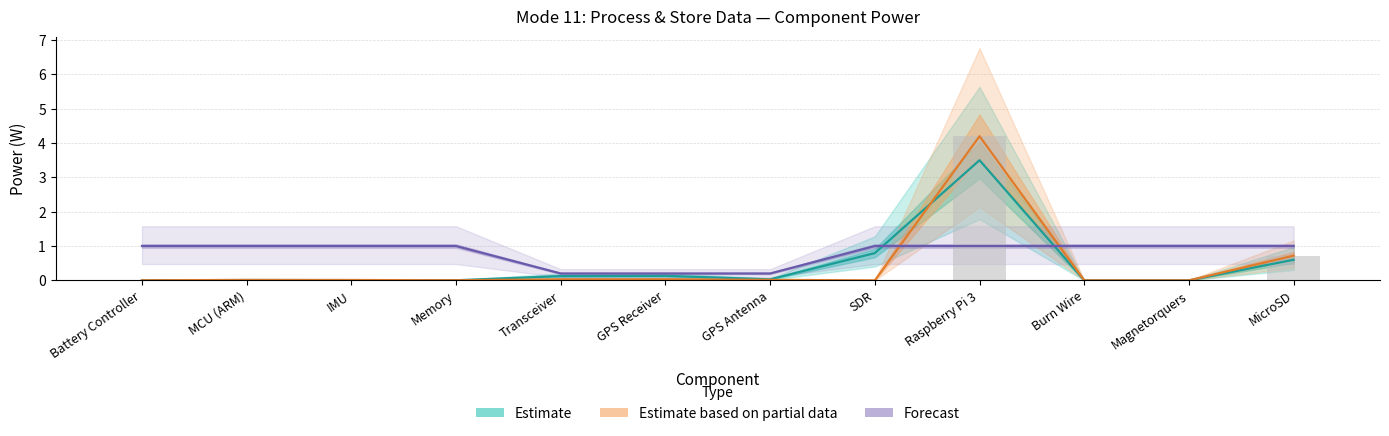

How many data points does each series have?

12